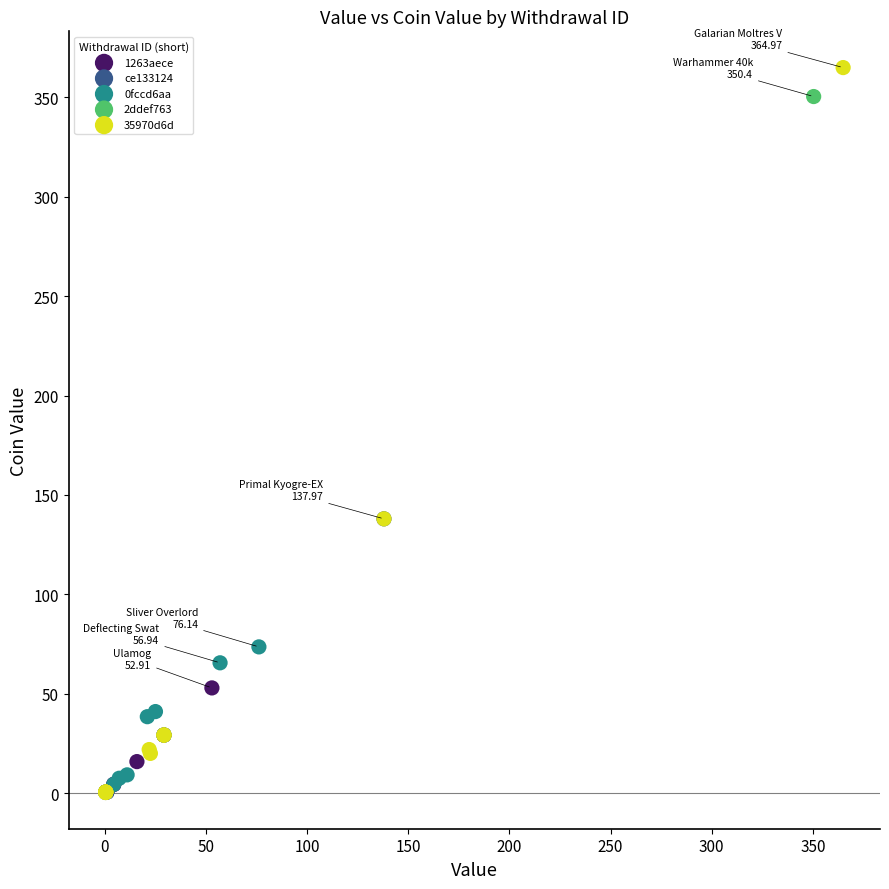

What are all the series names shown in the legend?

1263aece, ce133124, 0fccd6aa, 2ddef763, 35970d6d